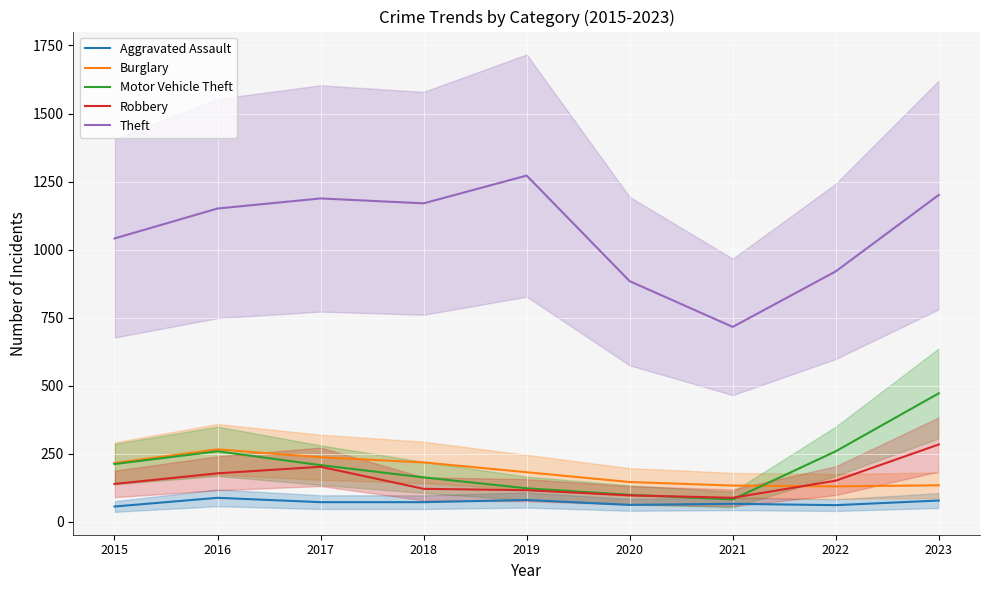

At how many categories does at least one series exceed 616?

9